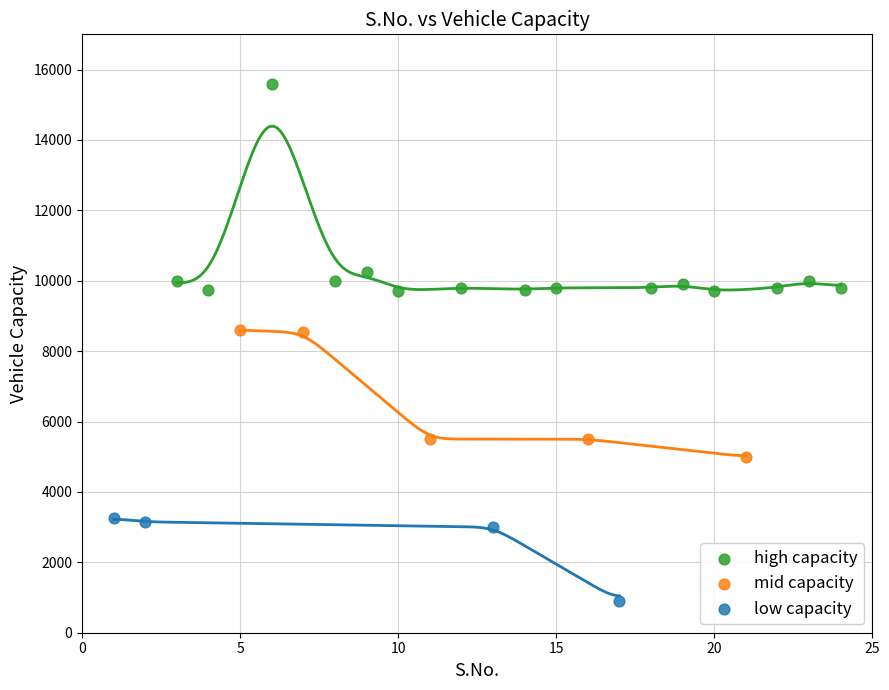

Which series reaches the maximum Y coordinate?

high capacity